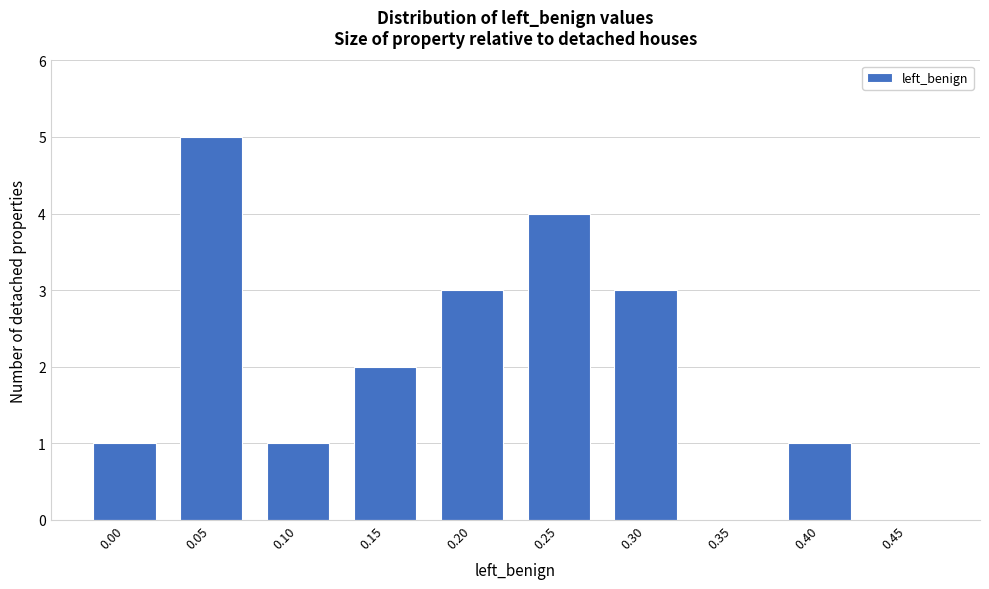

Reading left to right, transcribe all the data shown in this chart.

0.00=1	0.05=5	0.10=1	0.15=2	0.20=3	0.25=4	0.30=3	0.35=0	0.40=1	0.45=0